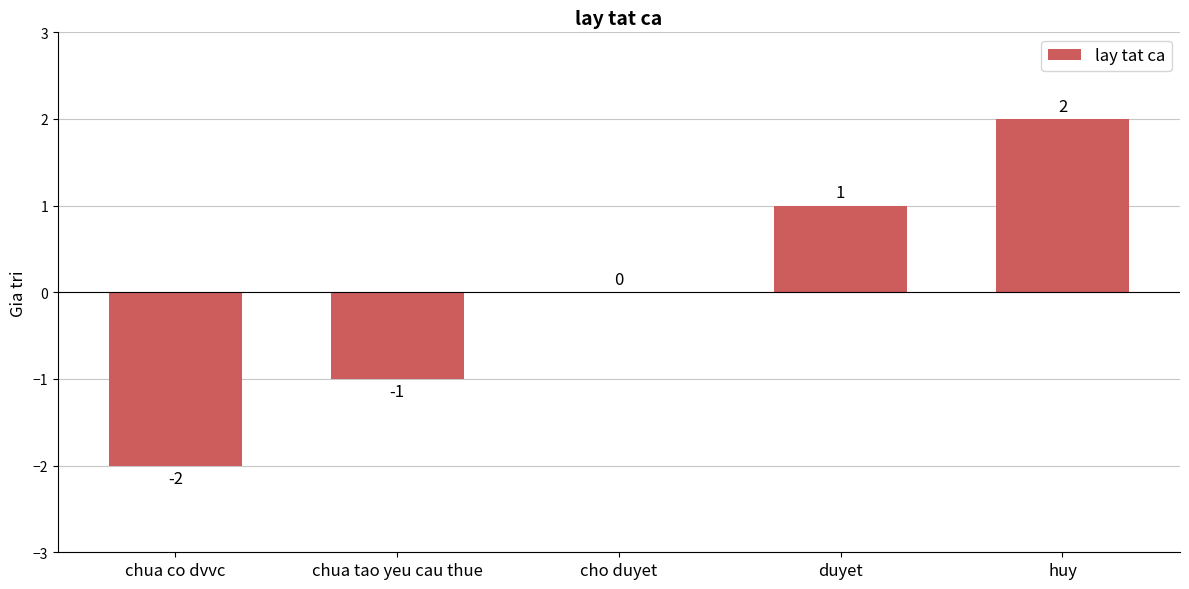

Which label corresponds to the largest value in the chart?

huy